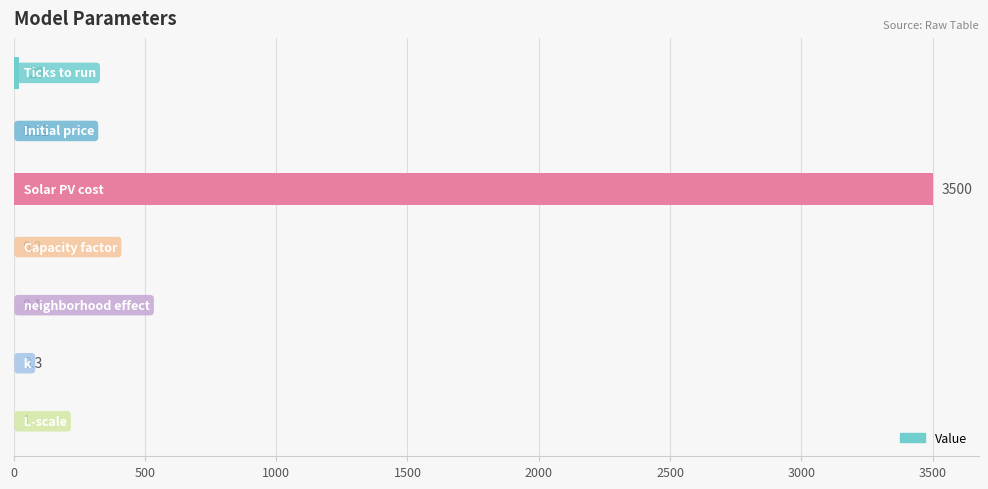

Count the number of data series in this chart.

1